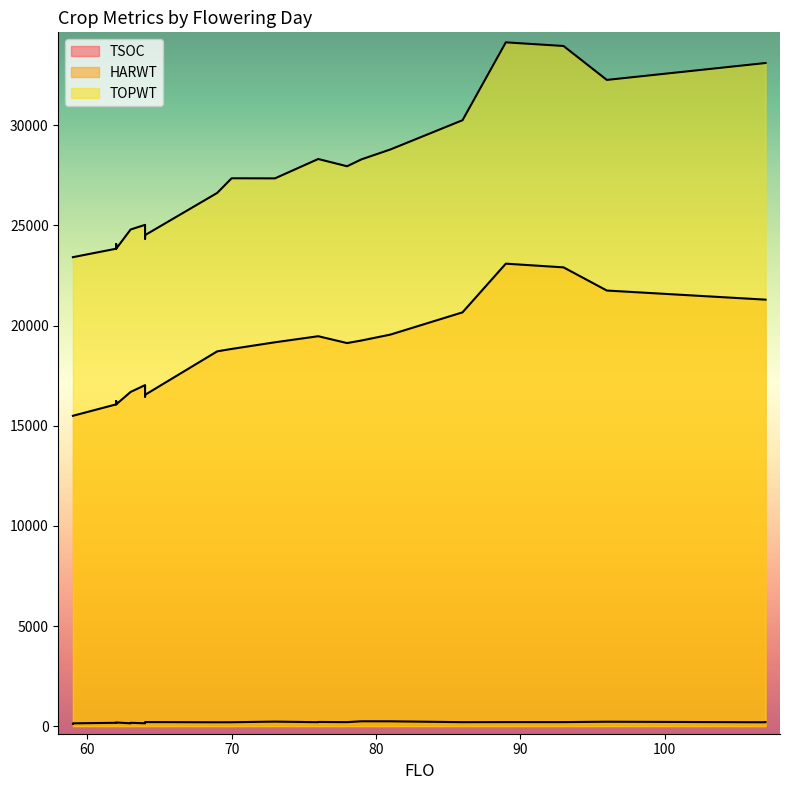

Does the chart have visible grid lines?

No